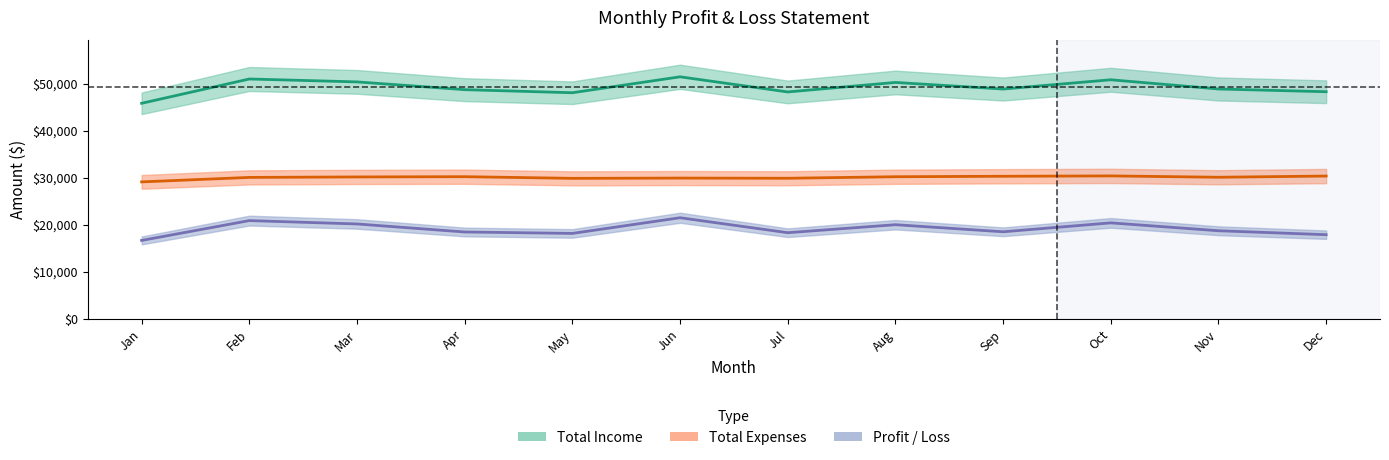

What is the difference between the highest and lowest values at Jan?

29116.0